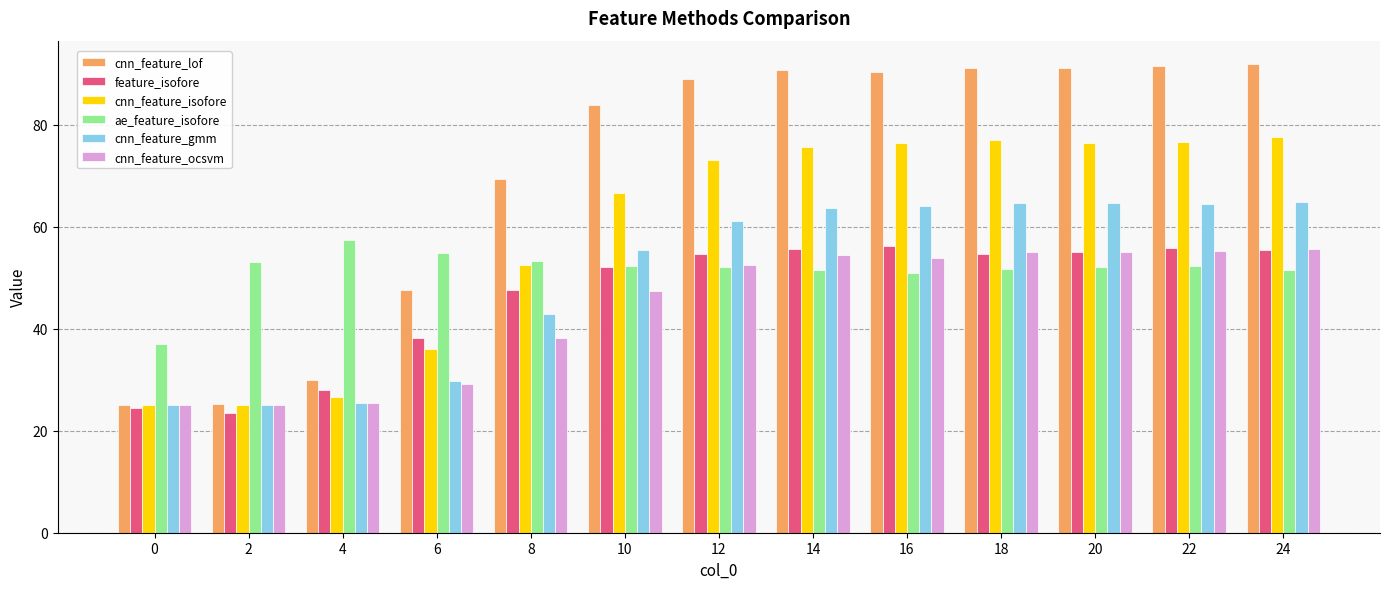

What is the sum of the ae_feature_isofore values at 18 and 20?

103.7